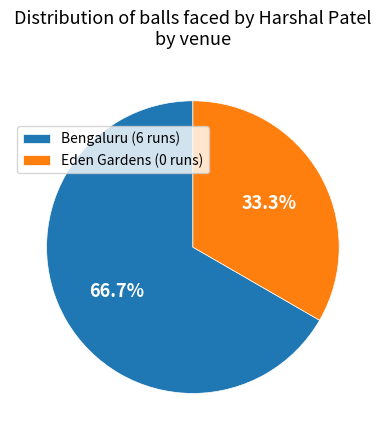

Rank the categories by value from highest to lowest.

Bengaluru (6 runs), Eden Gardens (0 runs)